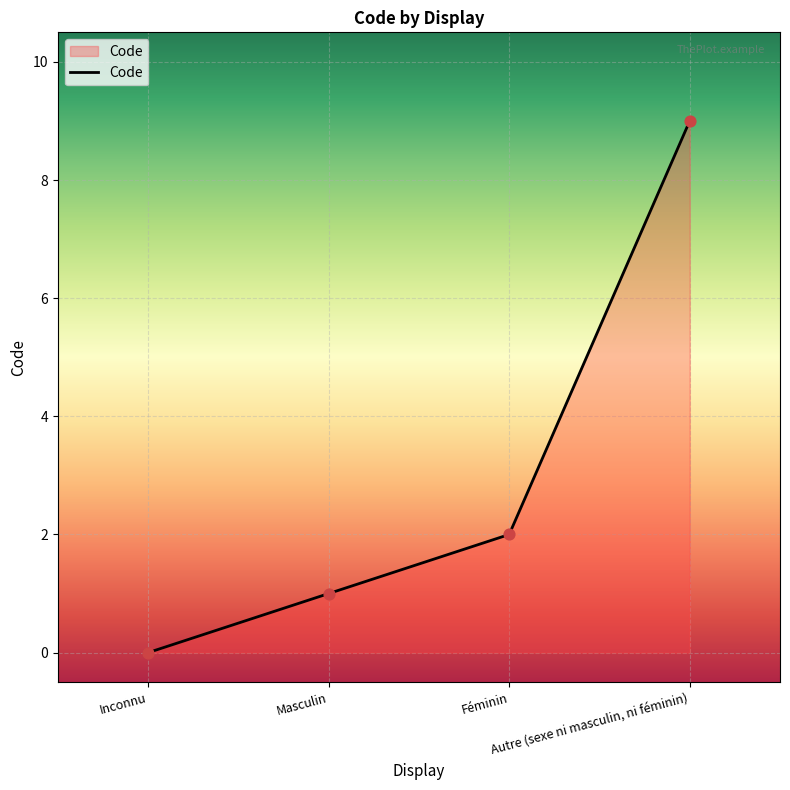

Between Inconnu and Masculin, which is larger?

Masculin